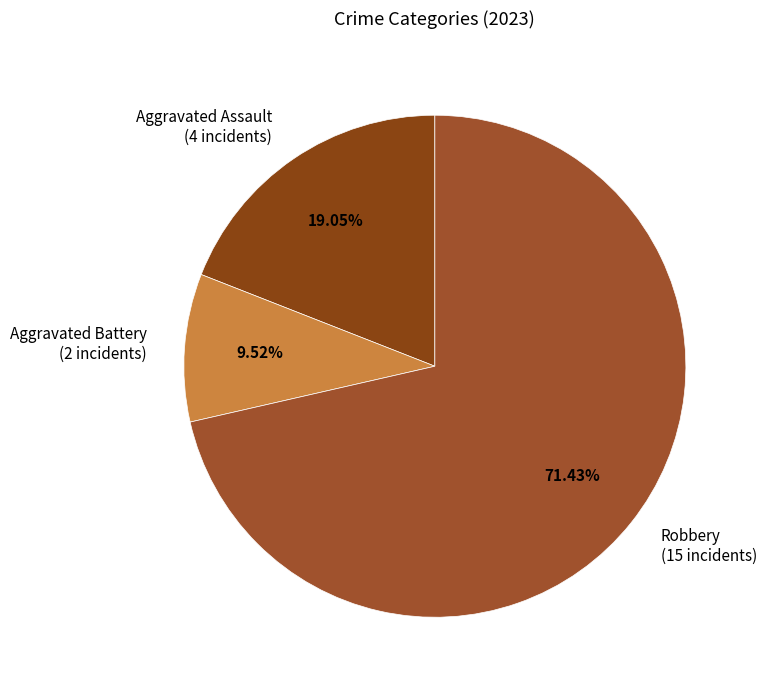

Is there any slice that represents more than half of the pie?

Yes